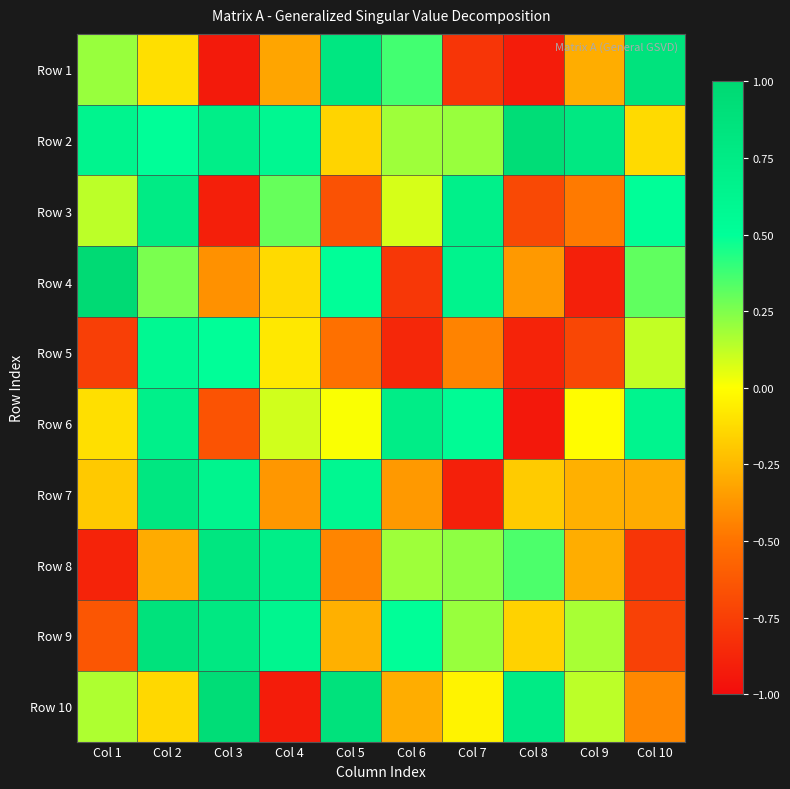

Which category has the lowest value across all series?

Col 8